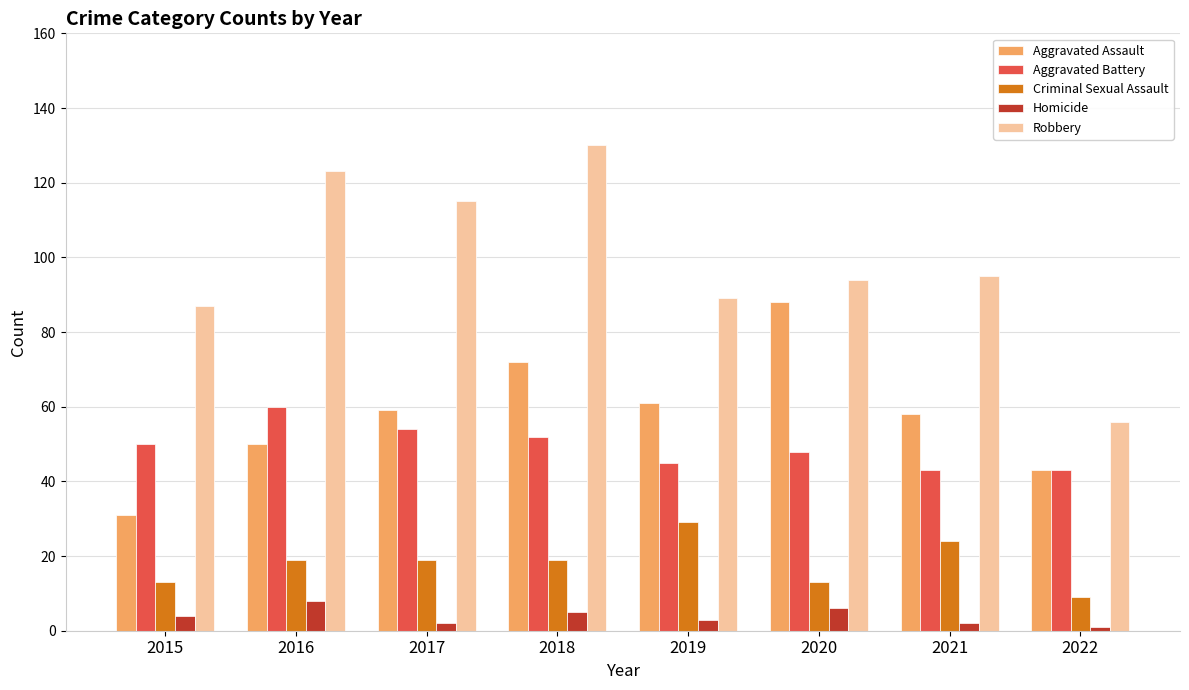

Which series changed the most between 2016 and 2019?

Robbery